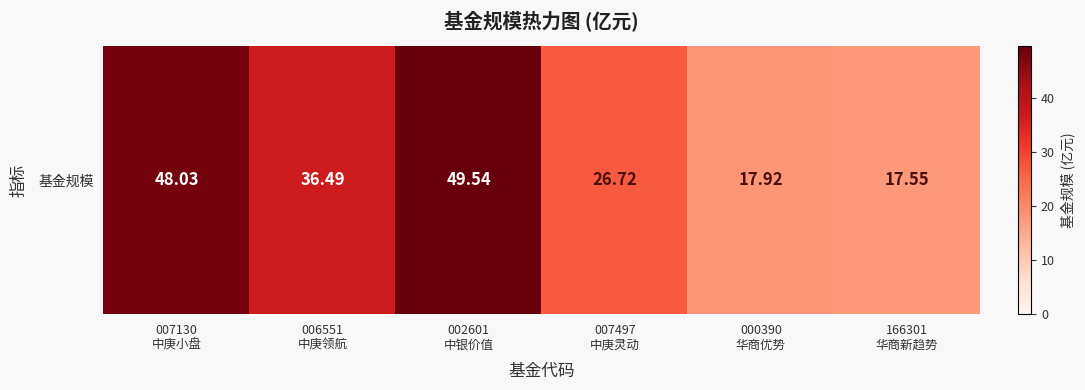

How many data points are above 36?

3